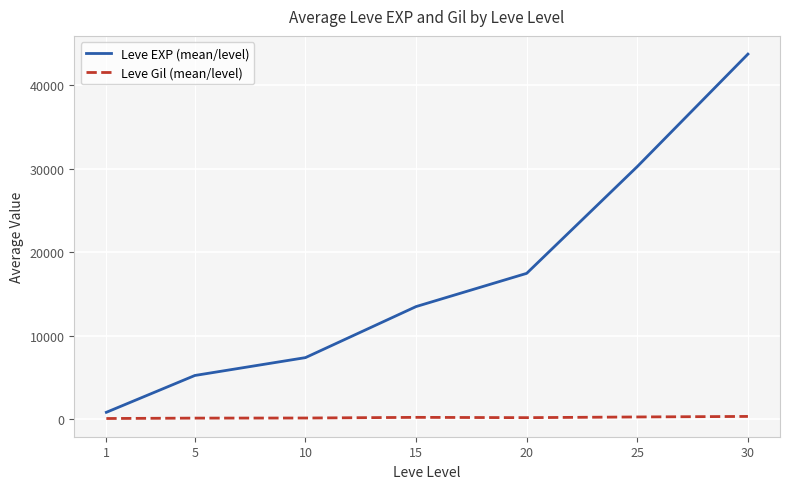

Which series has the largest range (max minus min)?

Leve EXP (mean/level)